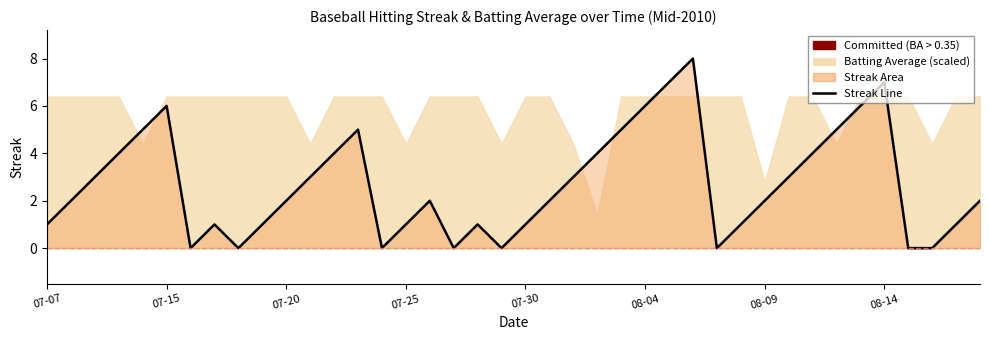

What position from the right is 17?

23